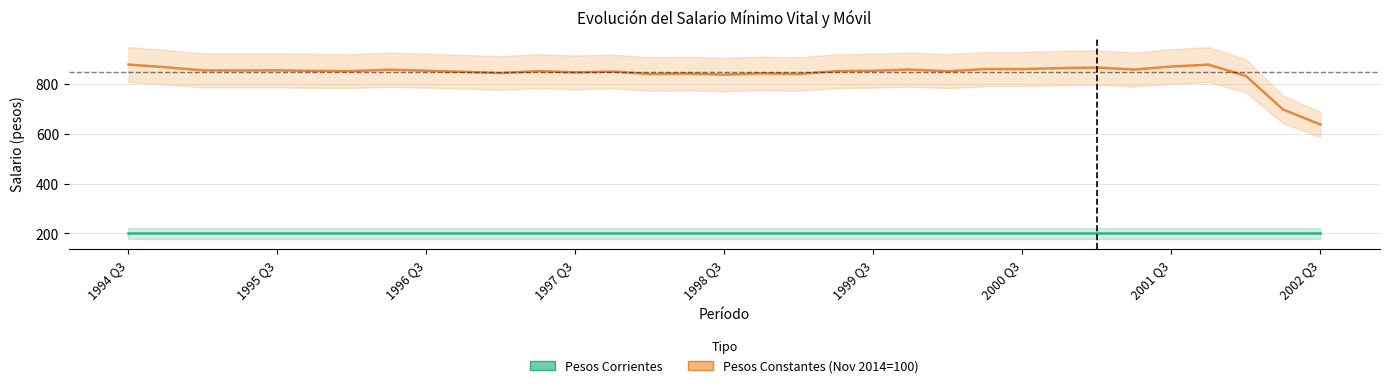

Rank the series by their maximum value, from lowest to highest.

Pesos Corrientes, Pesos Constantes (Nov 2014=100)